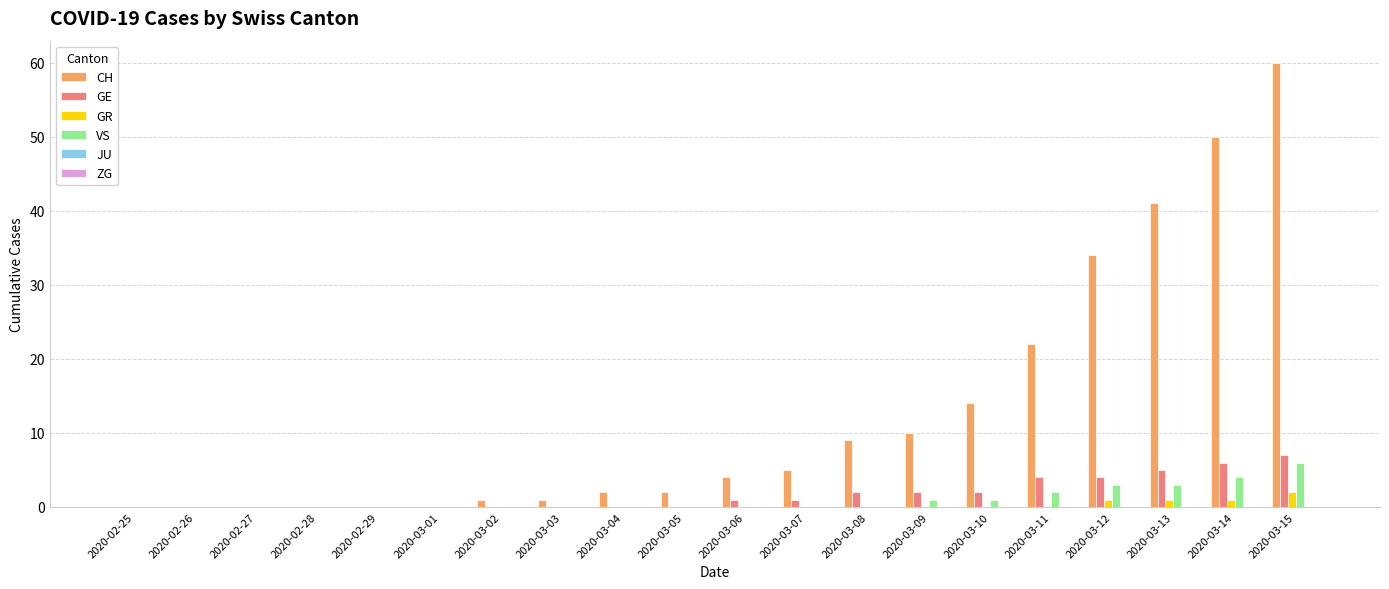

How many series are shown in this chart?

4